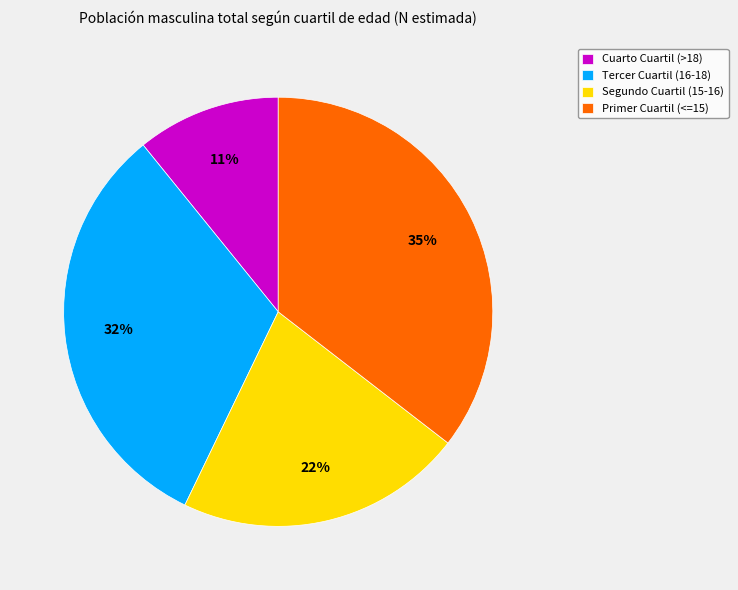

Which has a higher value, Segundo Cuartil (15-16) or Primer Cuartil (<=15)?

Primer Cuartil (<=15)